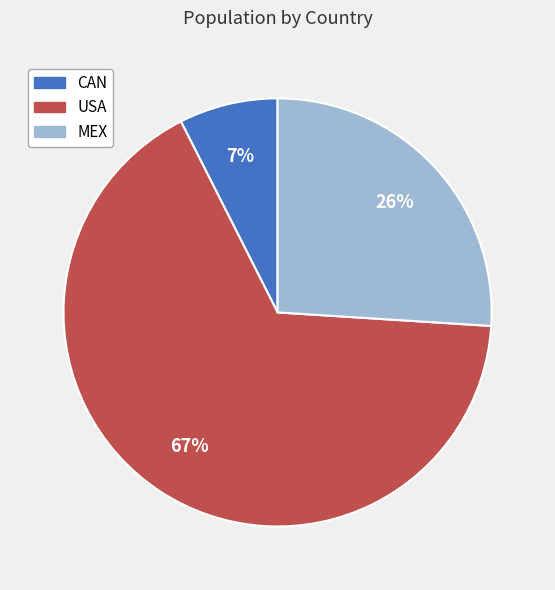

Which category has the biggest portion of the pie?

USA